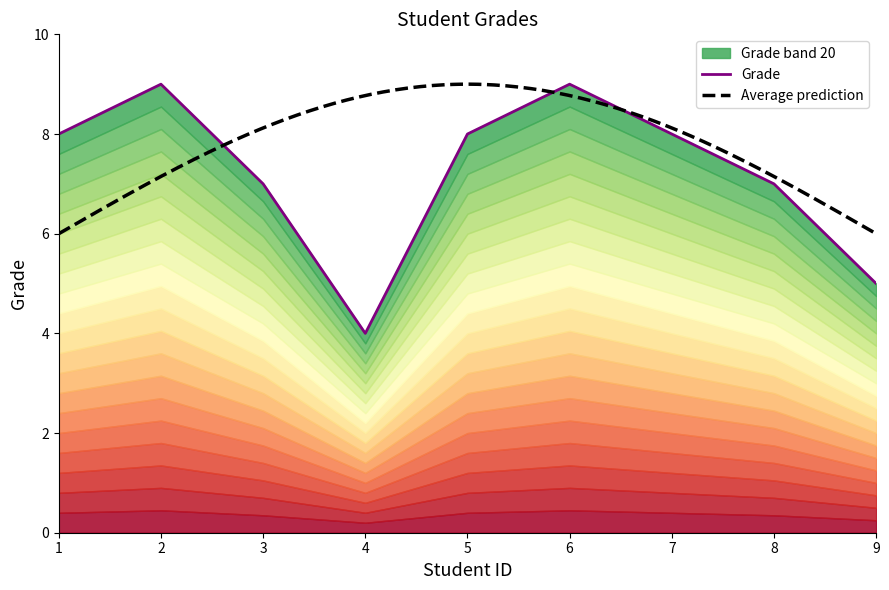

The chart shows a value of 5 at 8. True or false?

False